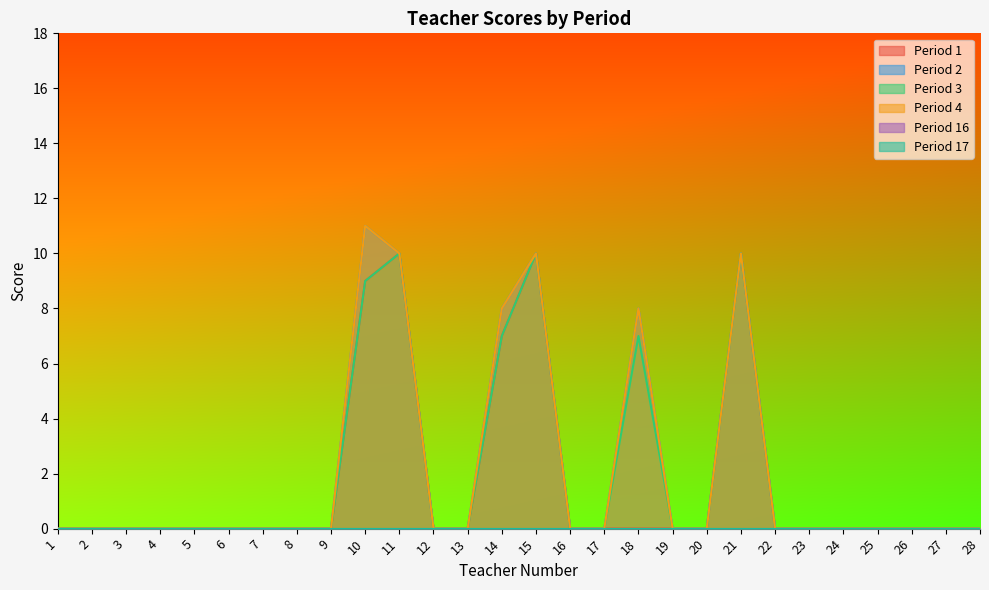

True or false: 4 and 2 cross at least once.

False